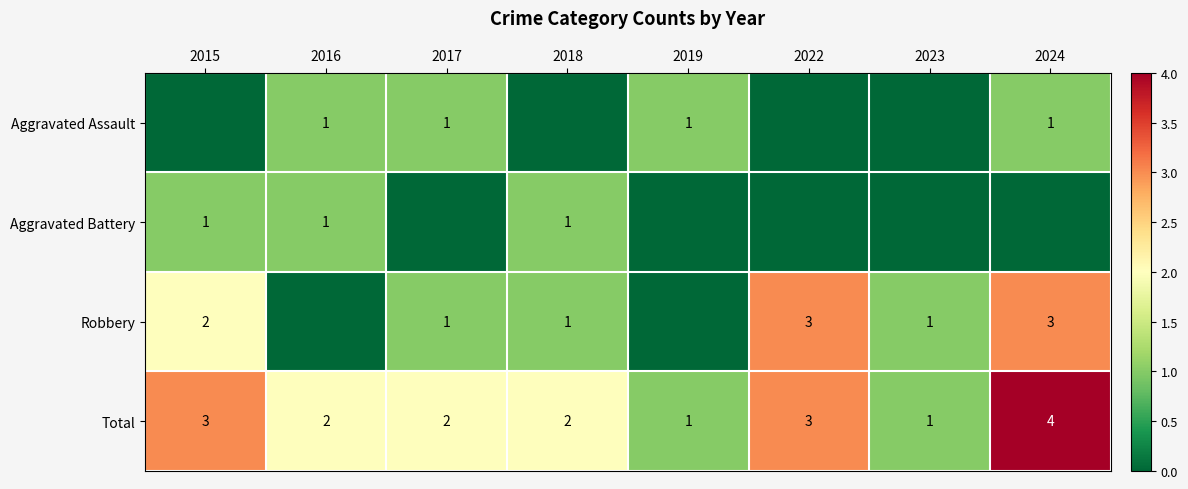

Which category has the highest value in the Total series?

2024